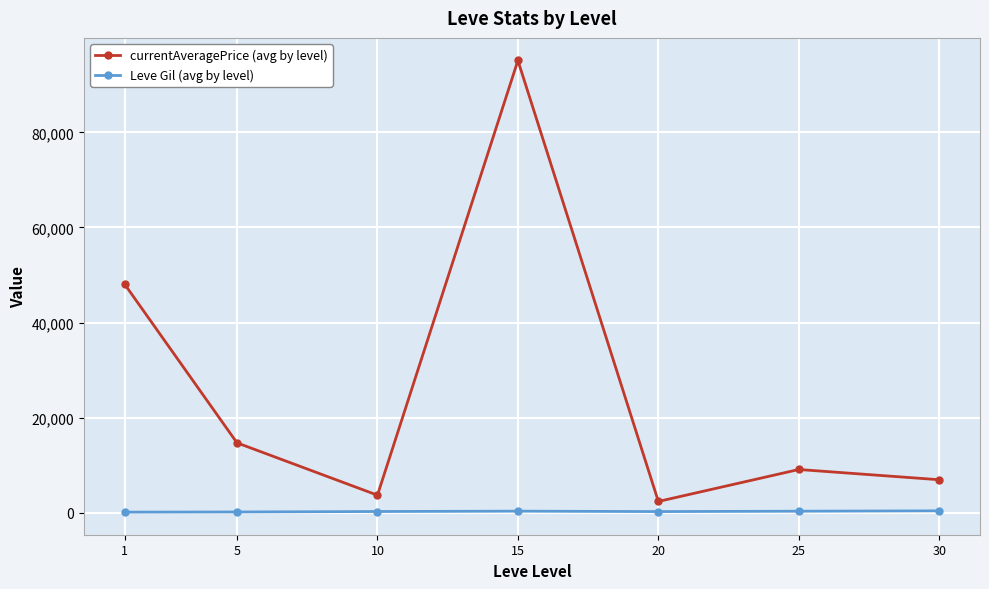

What is the difference between the highest and lowest values at 1?

47950.6